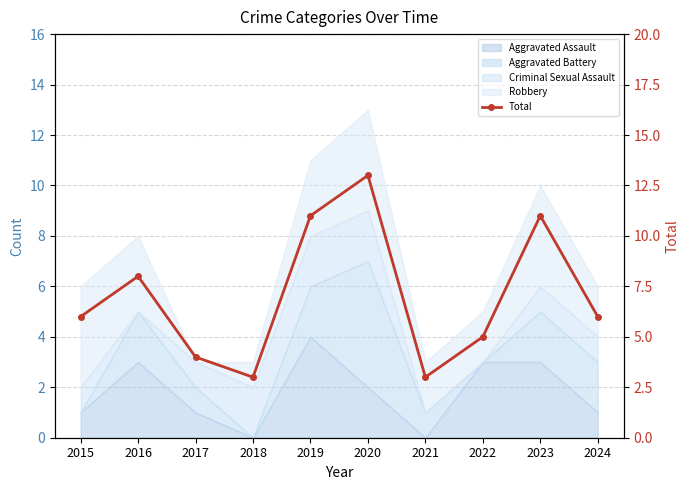

What is the change in value from 2016 to 2017?

-4